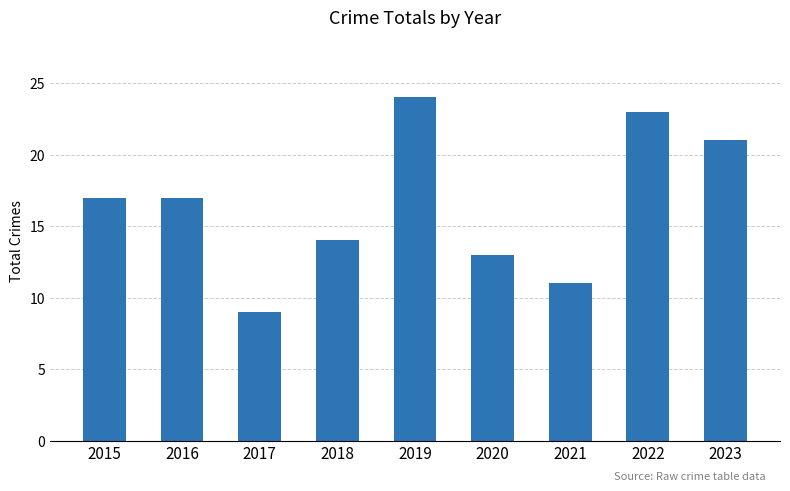

What is the difference between the values at 2017 and 2016?

8